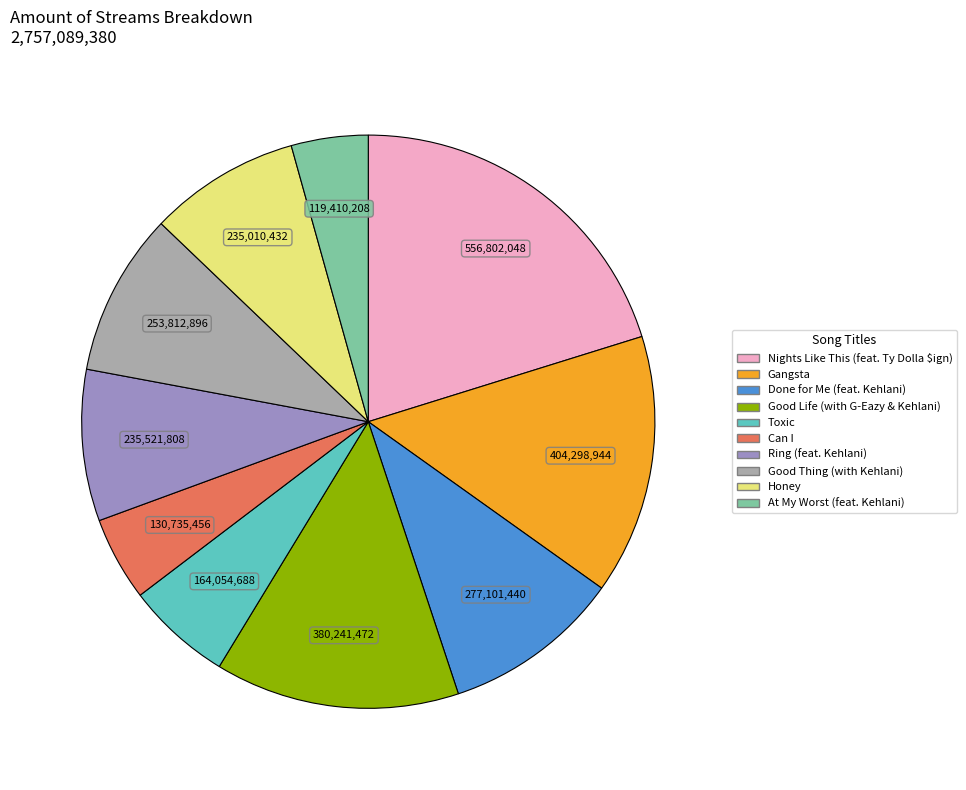

Does any single category account for the majority?

No